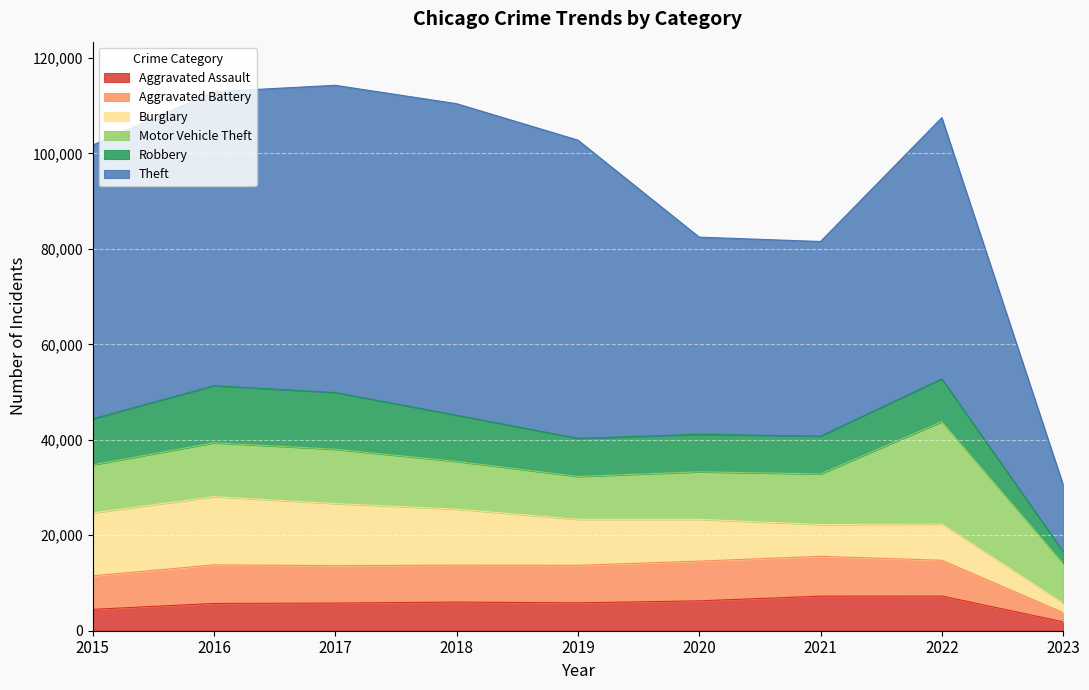

Where is Theft nearest to the value 39638?

2021